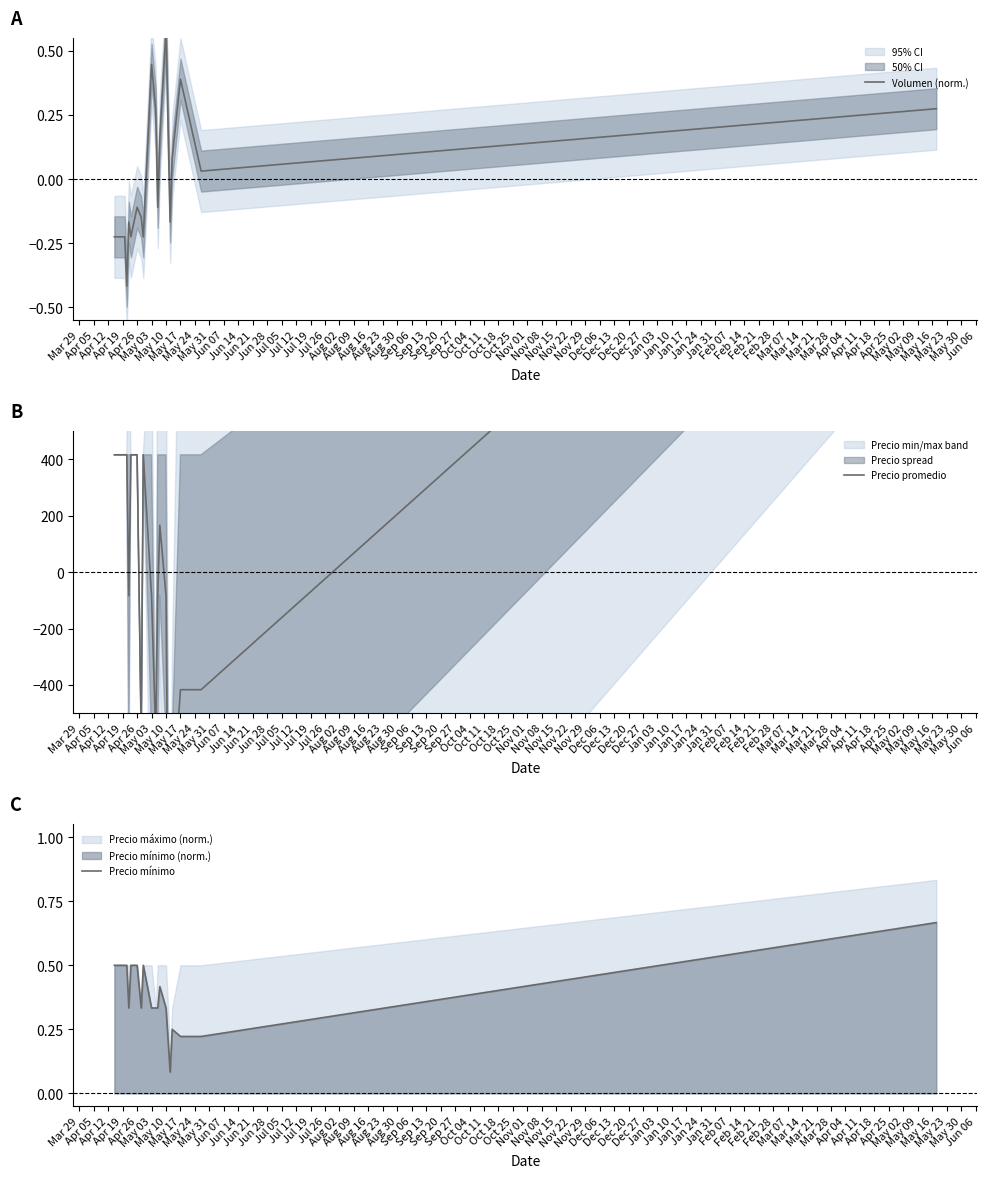

How many lines are shown in the chart?

3